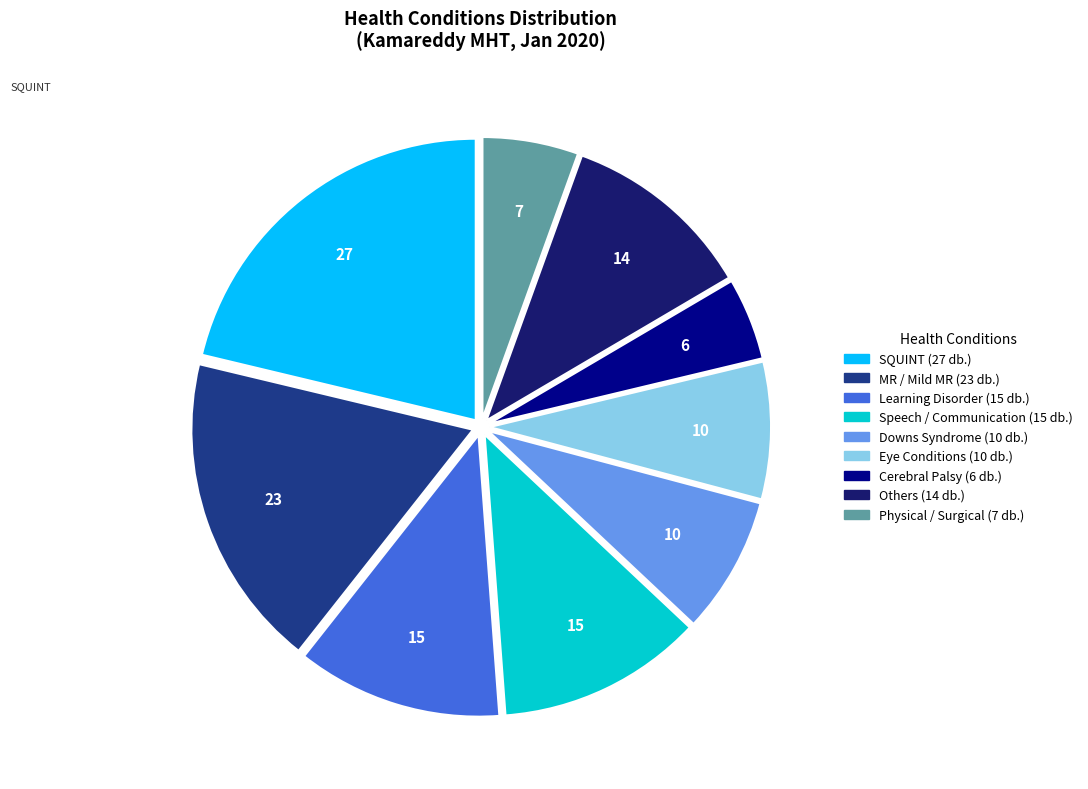

Does any single category account for the majority?

No